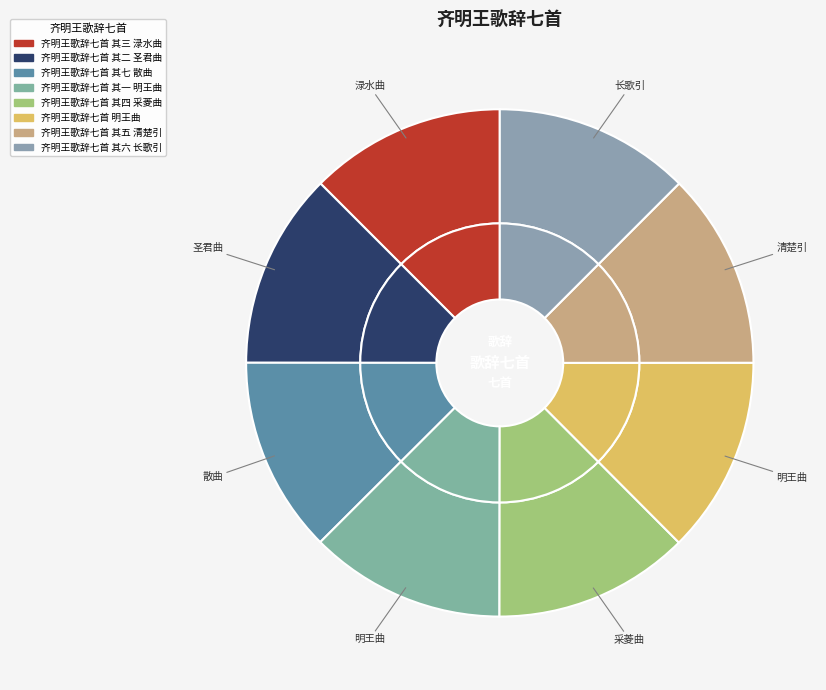

Does 齐明王歌辞七首 其三 渌水曲 represent more than half of the total?

No